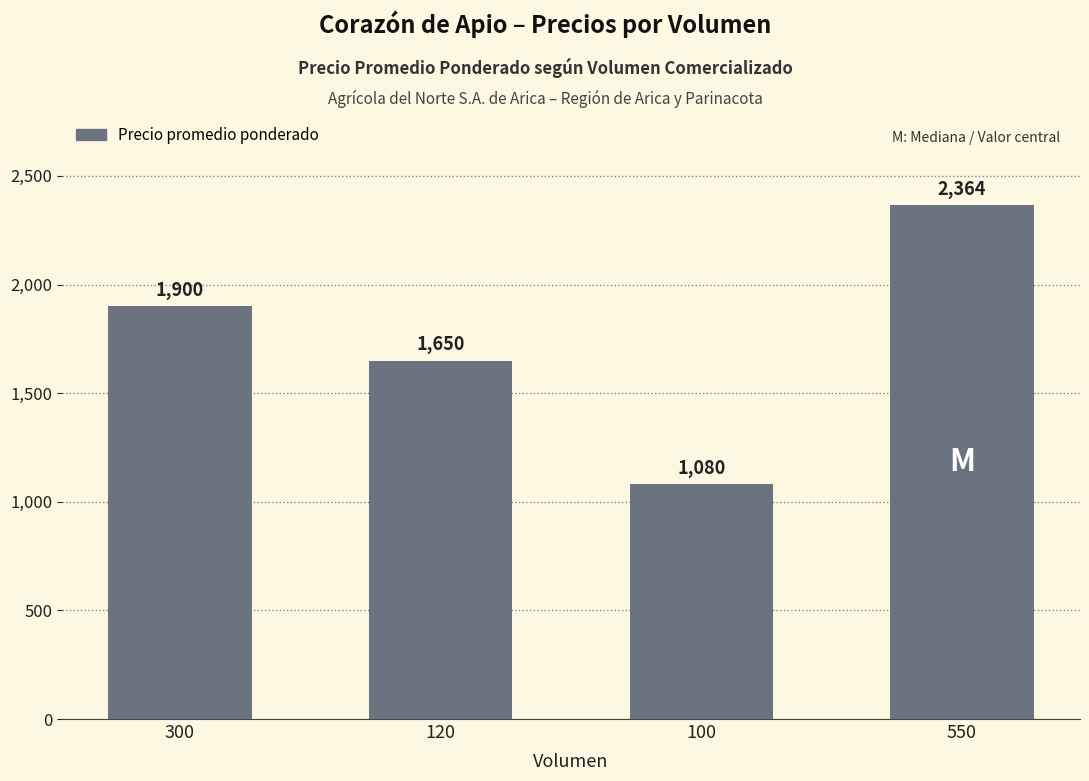

List the labels in order of value, smallest first.

100, 120, 300, 550